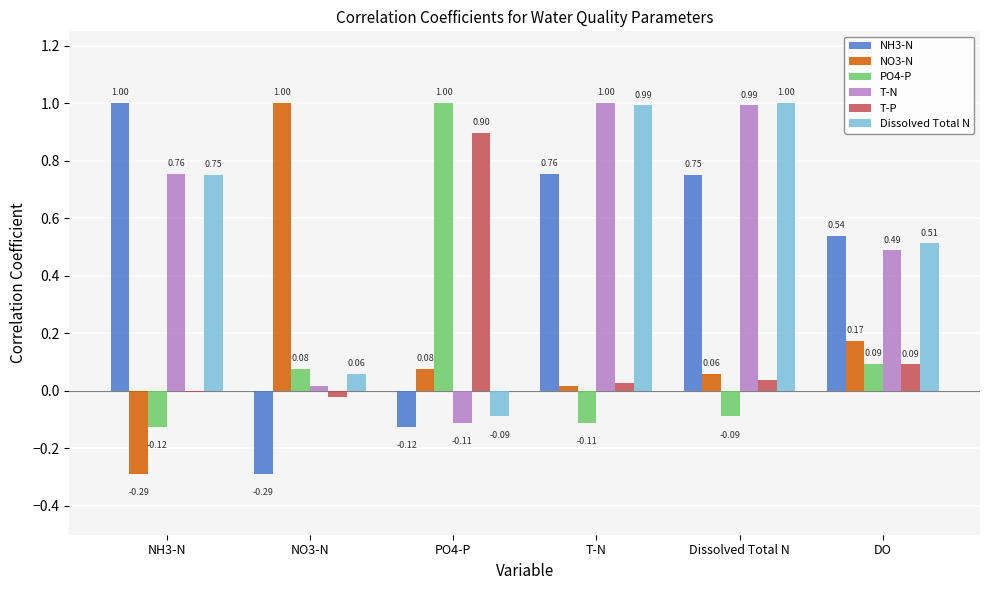

What is the sum of all T-N values?

3.1